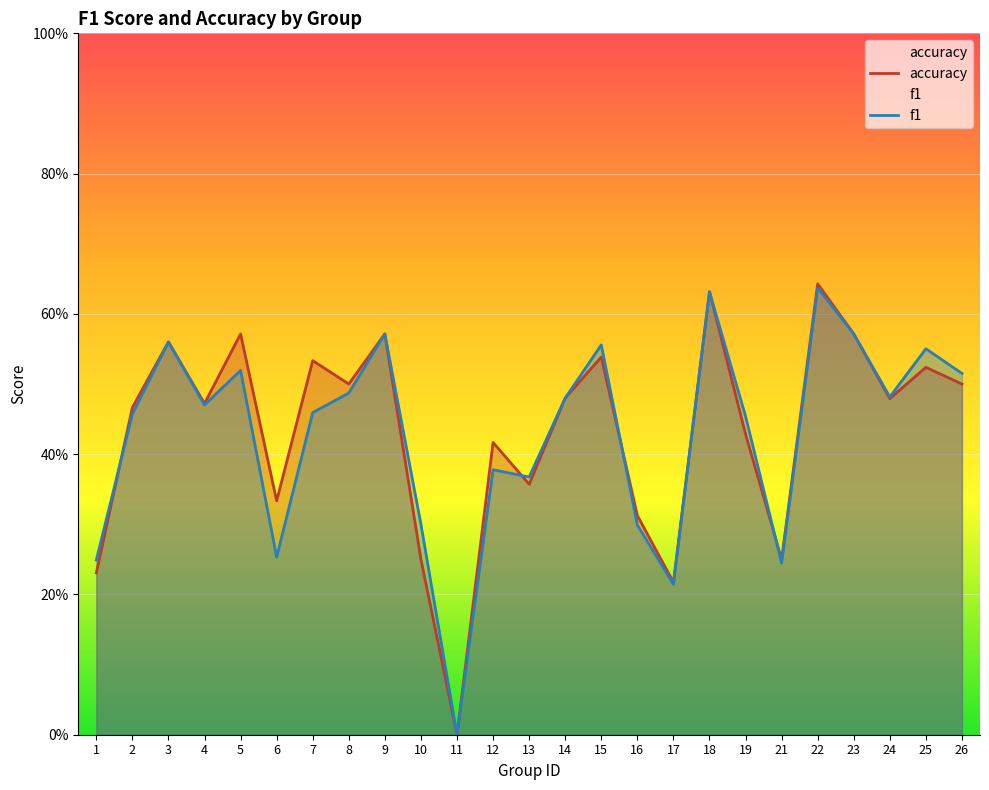

What is the total value across all series at 2?

0.9